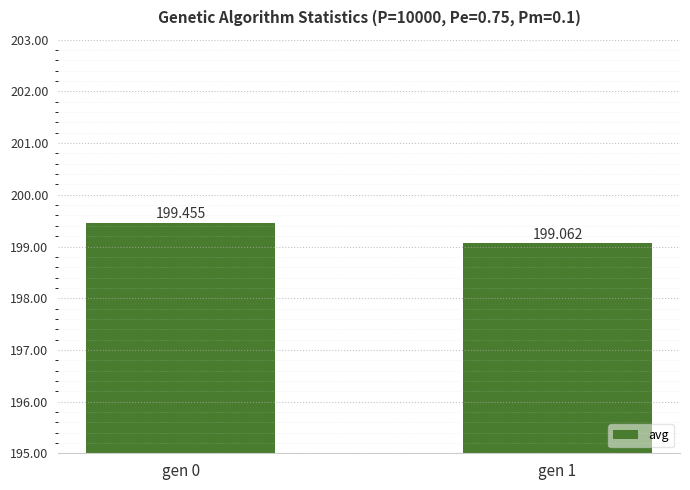

Reading left to right, transcribe all the data shown in this chart.

199.5	199.1